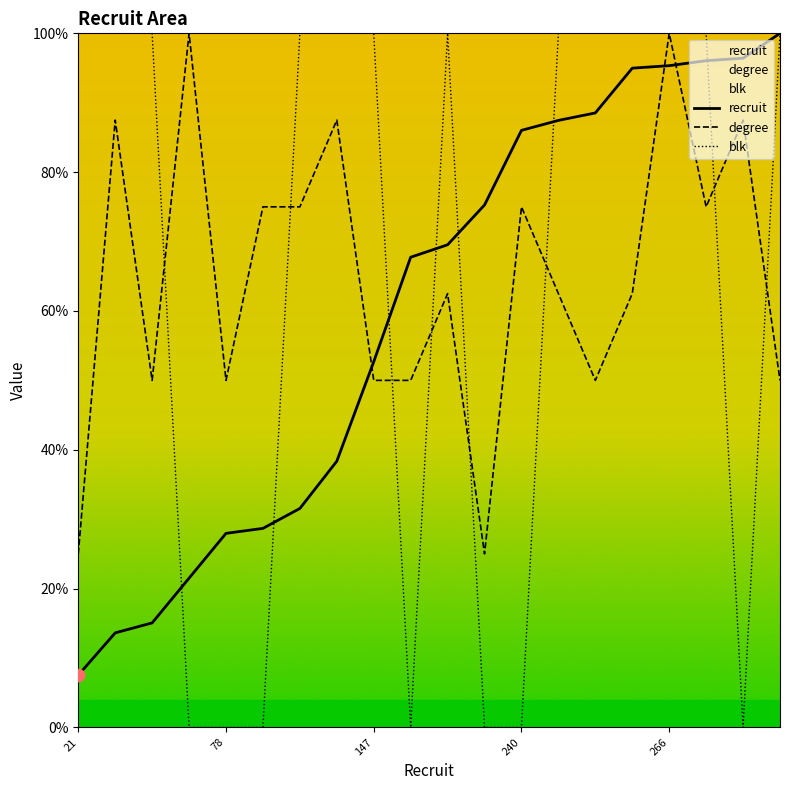

Is the value of blk at 240 greater than the value of recruit at 107?

No